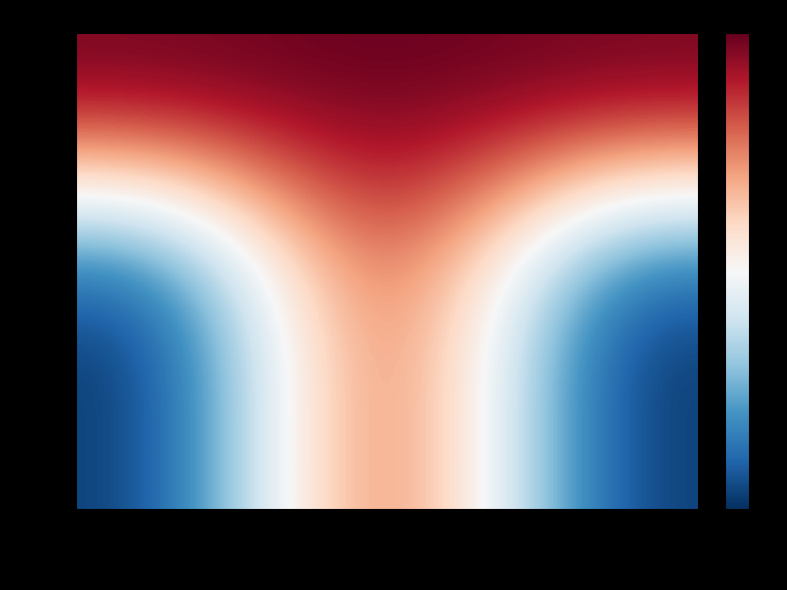

At col_3, list the series in order from smallest to largest.

1312, 694, 95